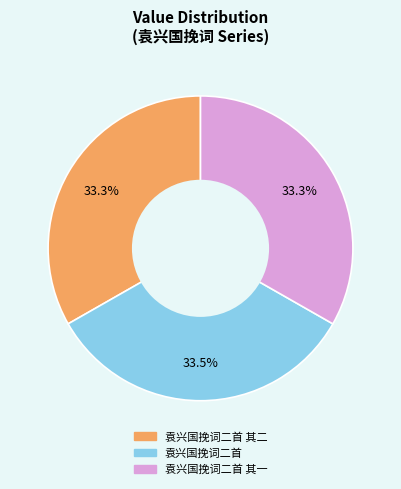

Does any single category account for the majority?

No